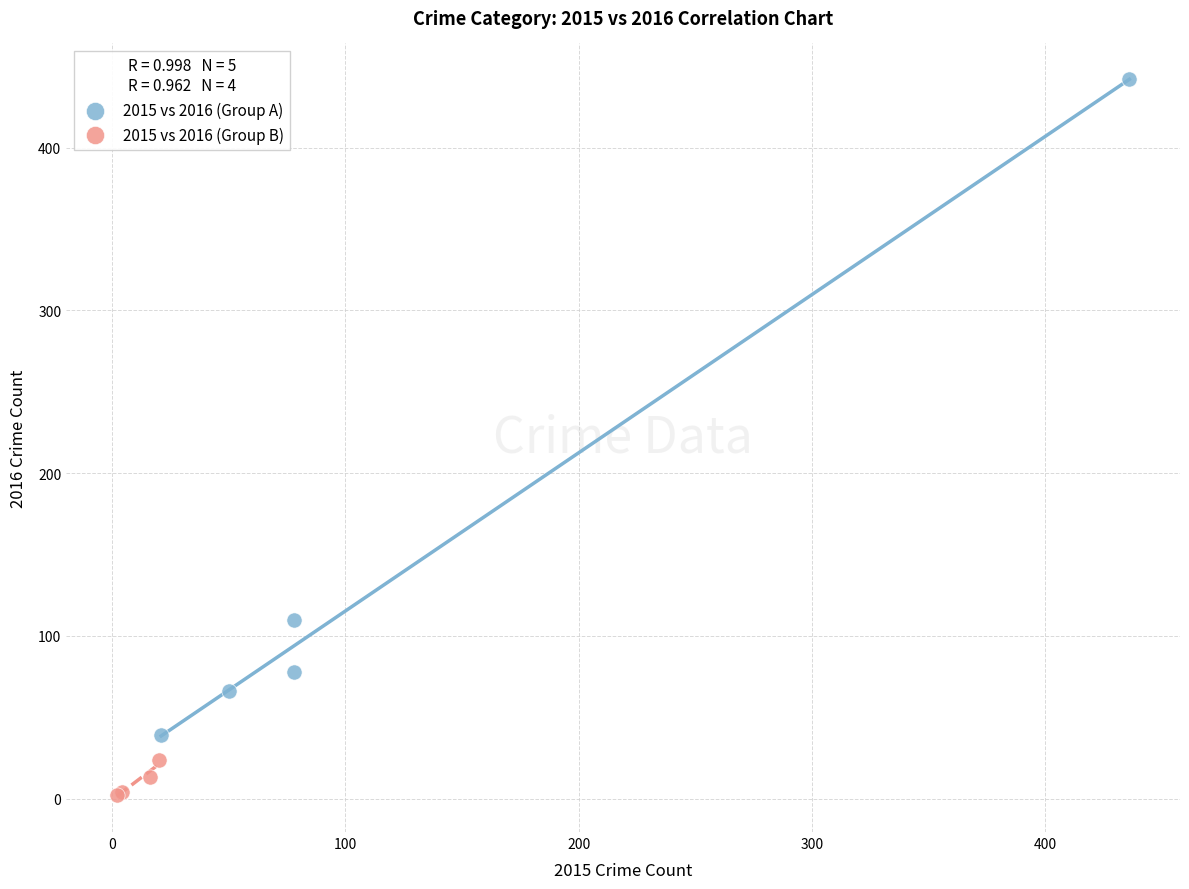

Which series reaches the minimum Y coordinate?

2015 vs 2016 (Group B)